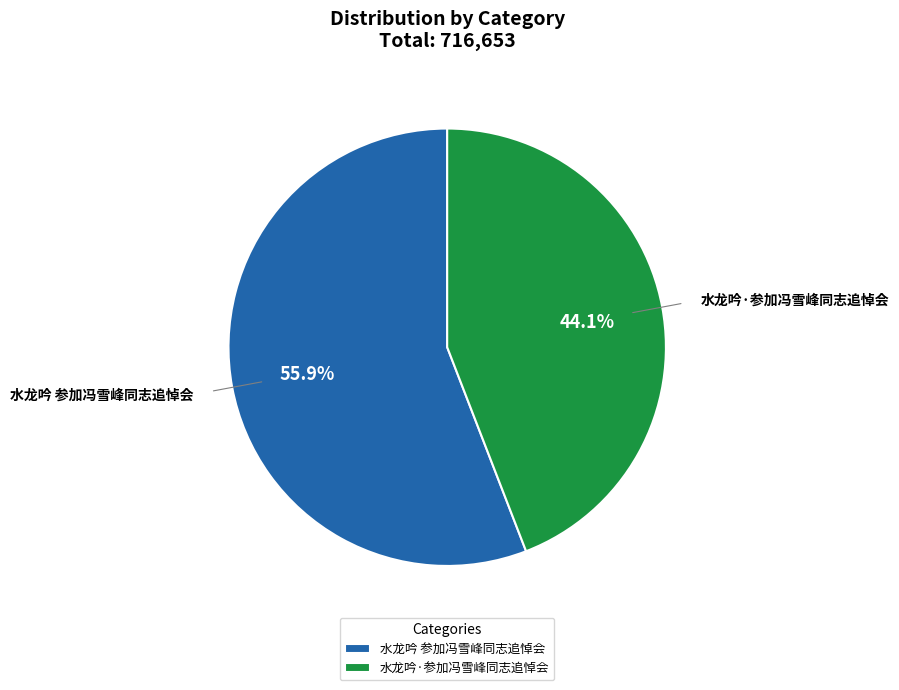

Combined, do 水龙吟·参加冯雪峰同志追悼会 and 水龙吟 参加冯雪峰同志追悼会 account for over 50%?

Yes